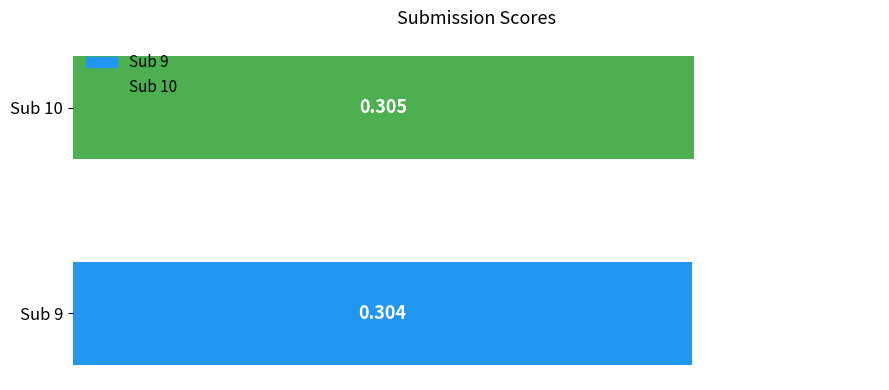

What is the maximum value shown in the chart?

0.3